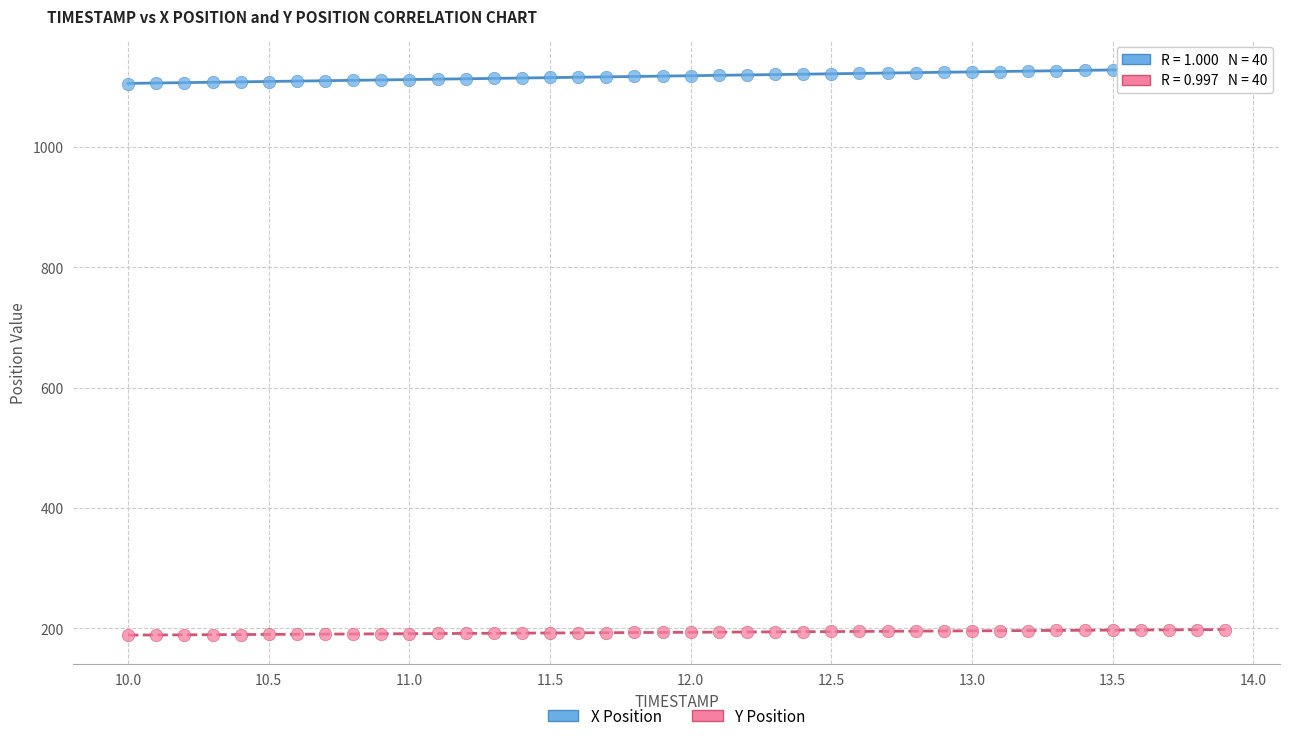

Which series contains the highest Y value?

X Position